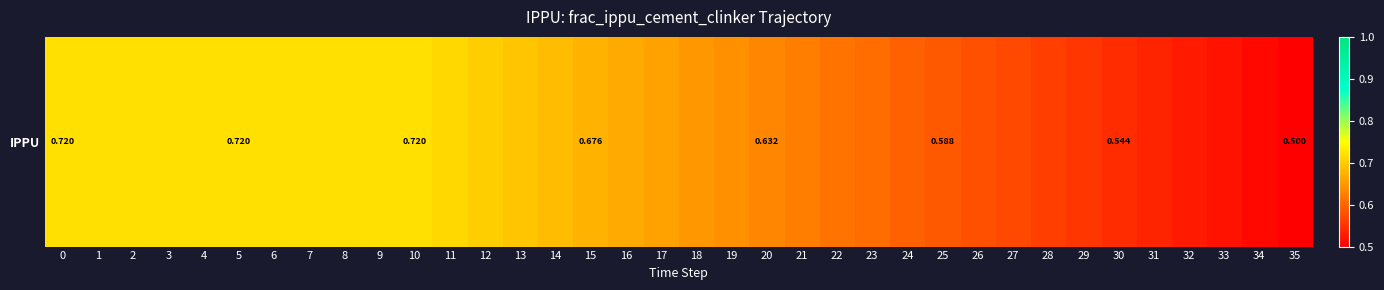

Rank the categories by value from lowest to highest.

35, 34, 33, 32, 31, 30, 29, 28, 27, 26, 25, 24, 23, 22, 21, 20, 19, 18, 17, 16, 15, 14, 13, 12, 11, 0, 1, 2, 3, 4, 5, 6, 7, 8, 9, 10